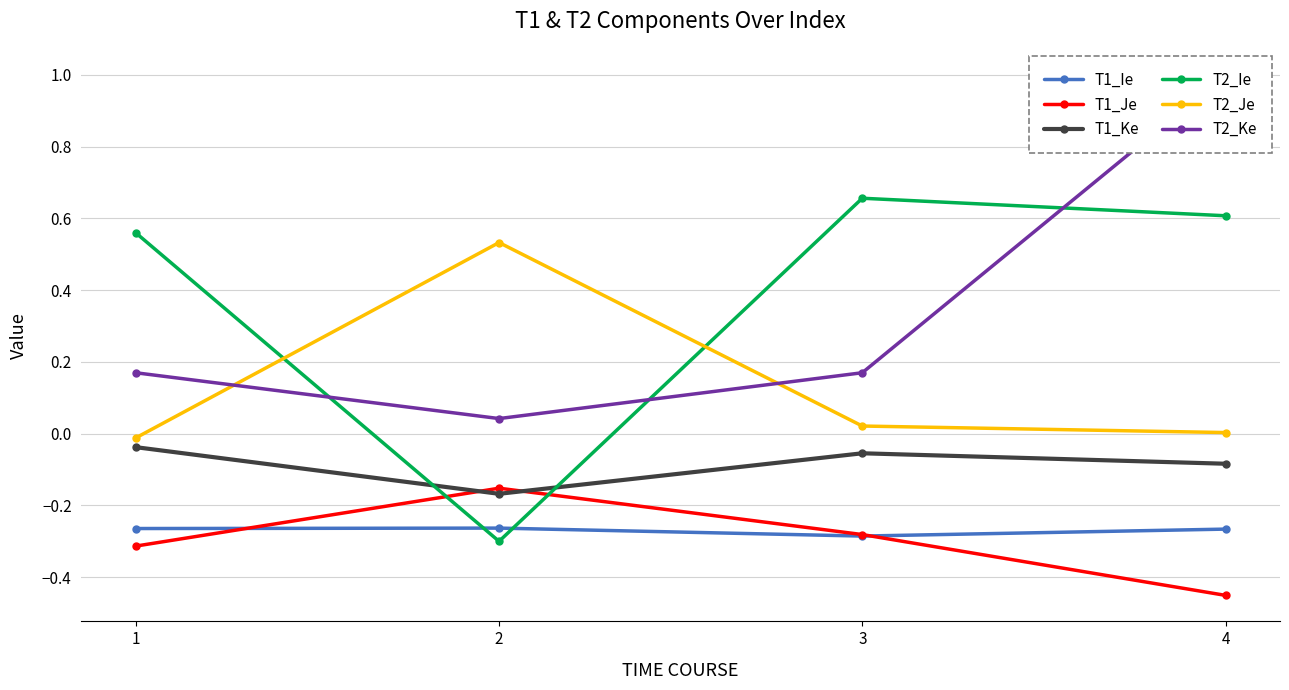

Rank the series at 3 from lowest to highest value.

T1_Ie, T1_Je, T1_Ke, T2_Je, T2_Ke, T2_Ie